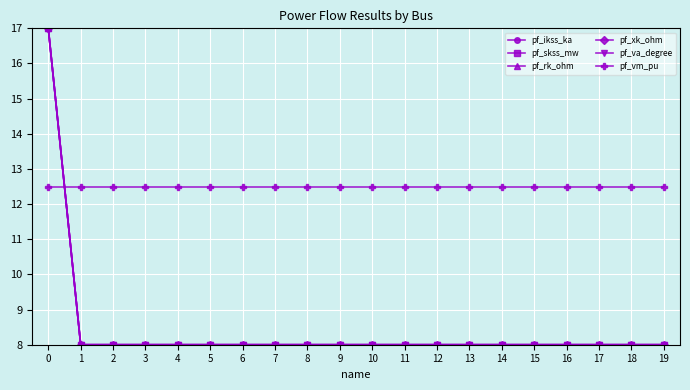

How many lines are shown in the chart?

6